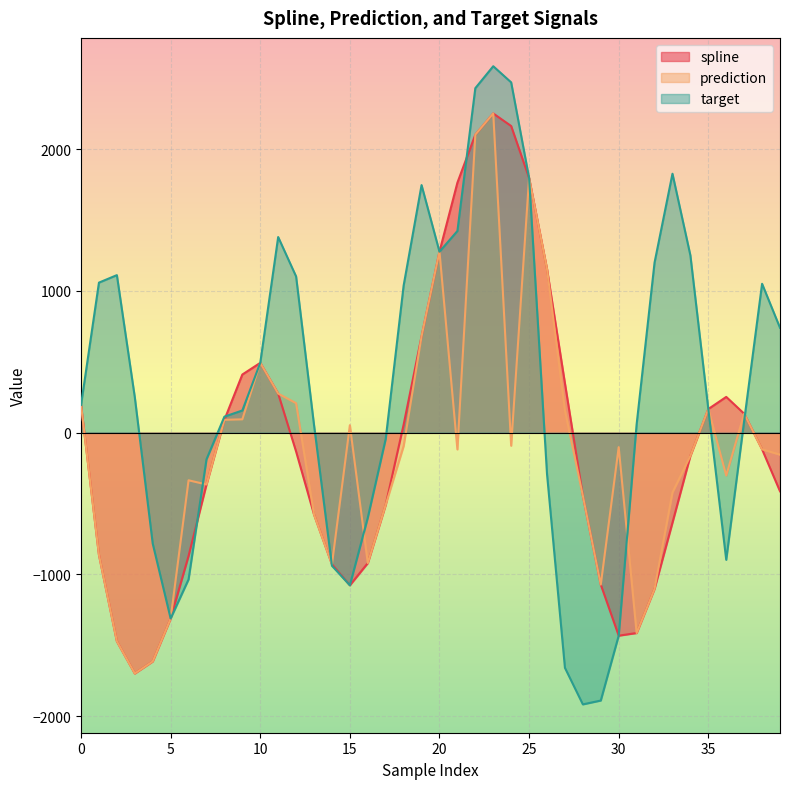

What is the value of the target point at the 5th from the left?

-783.2